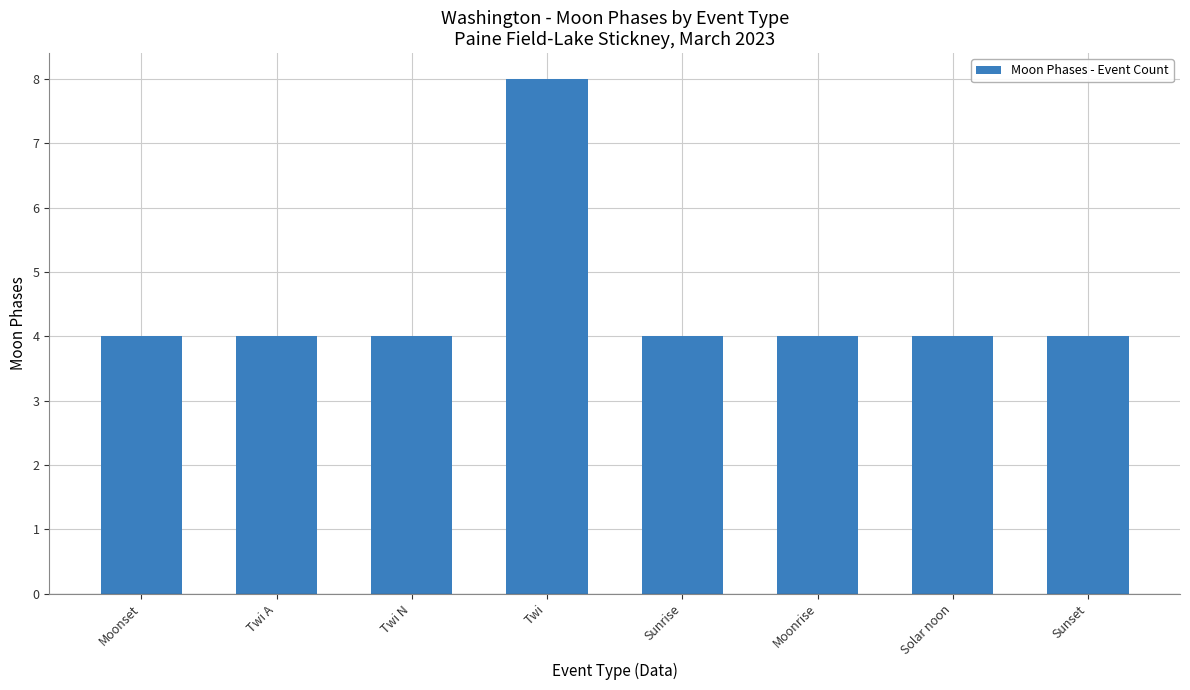

Which category has the highest value across all series?

Twi